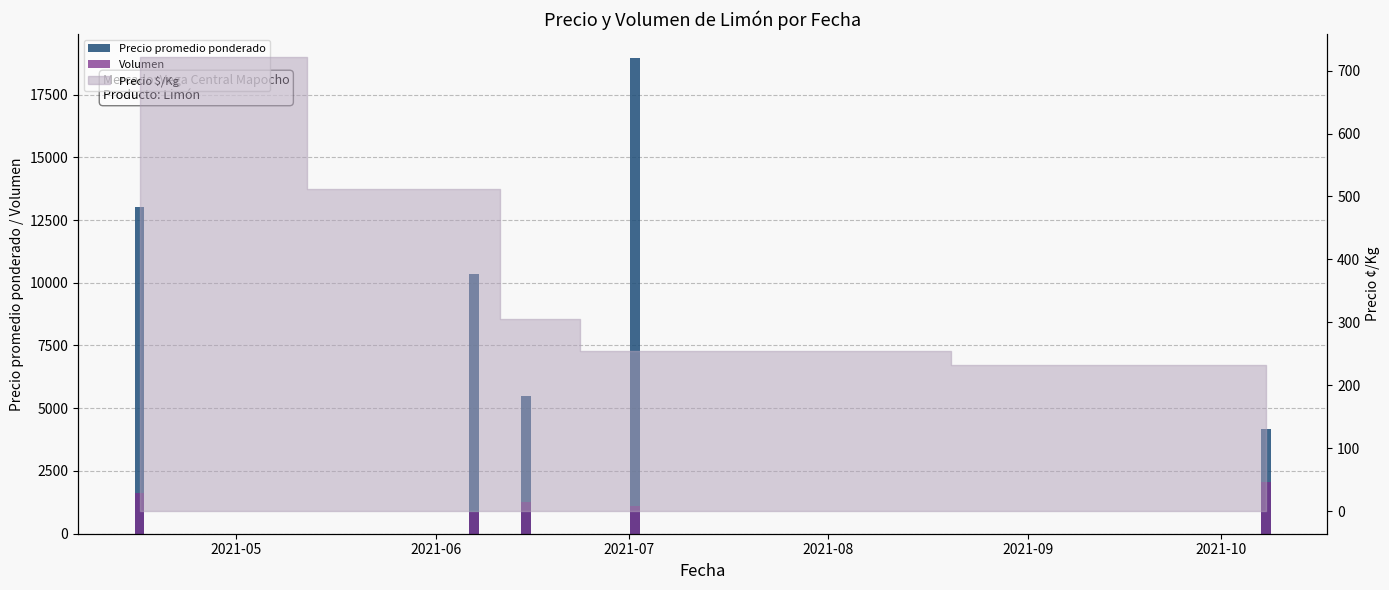

Reading right to left, extract all data points from this chart.

Precio promedio ponderado: 4166.7	18964.3	5500.0	10349.1	13000.0
Volumen: 2060.0	1100.0	1260.0	880.0	1640.0